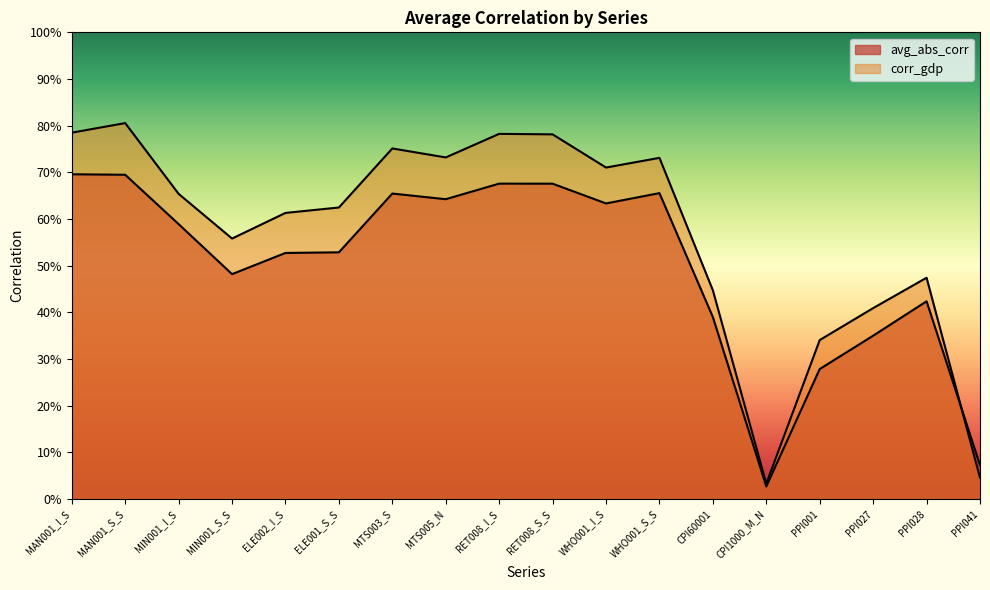

What position from the right is CPI60001?

6